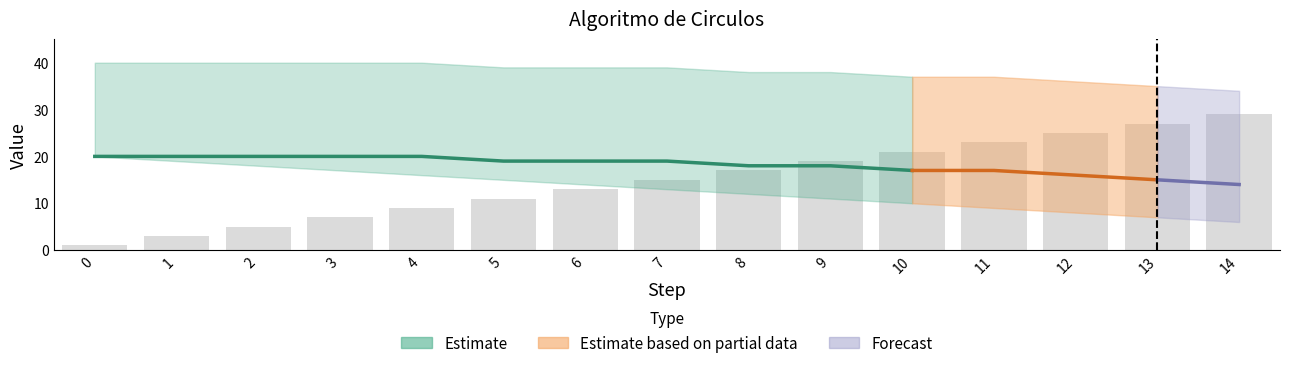

List the labels in order of value, largest first.

14, 13, 12, 11, 10, 9, 8, 7, 6, 5, 4, 3, 2, 1, 0